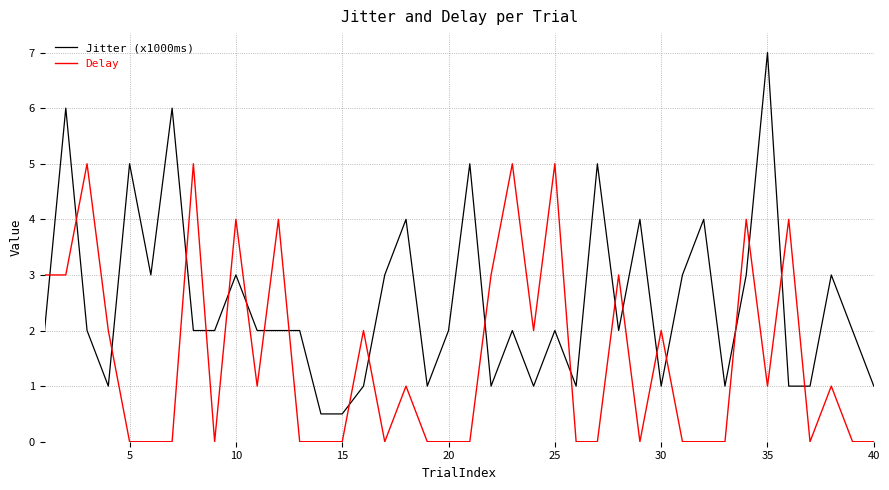

Rank the series by their maximum value, from lowest to highest.

Delay, Jitter (x1000ms)